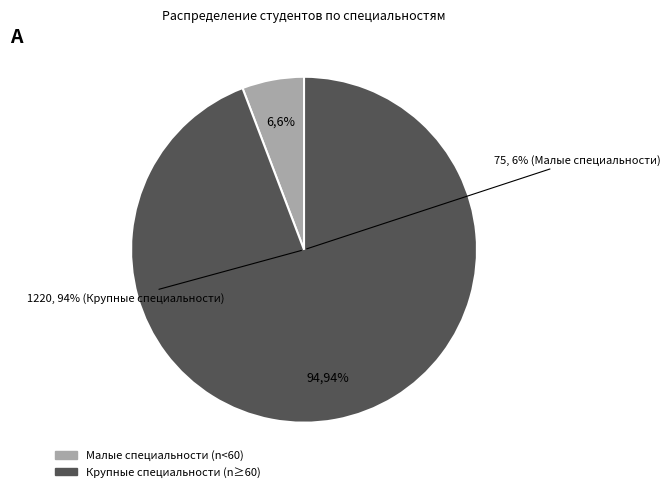

True or false: 35.02.07 accounts for 18% of the total.

False